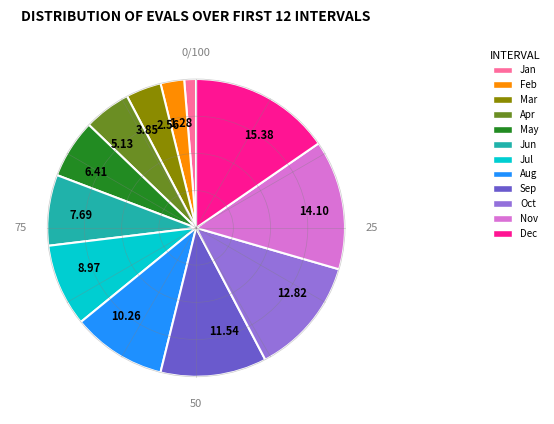

Rank the categories by value from lowest to highest.

Jan, Feb, Mar, Apr, May, Jun, Jul, Aug, Sep, Oct, Nov, Dec